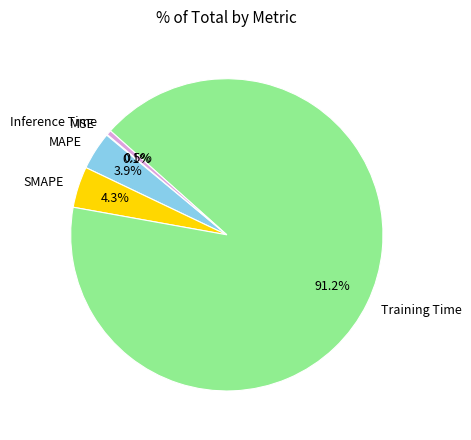

Is the sum of MAPE and Training Time greater than half?

Yes